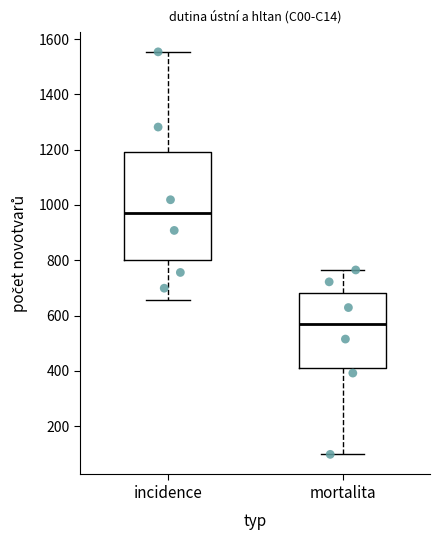

Which box has the lowest median line?

mortalita